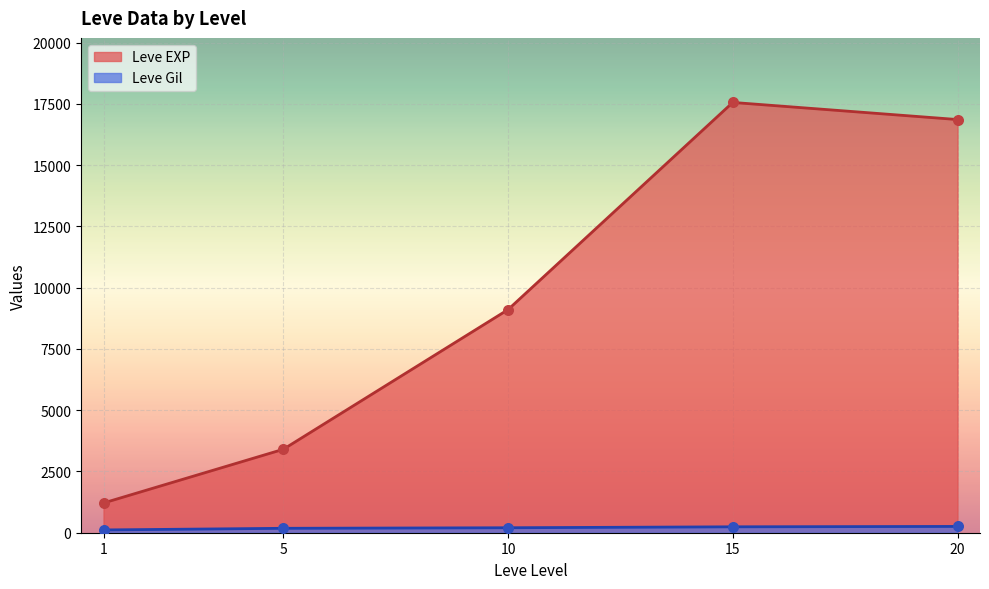

Is the value of Leve Gil at 5 greater than the value of Leve EXP at 5?

No